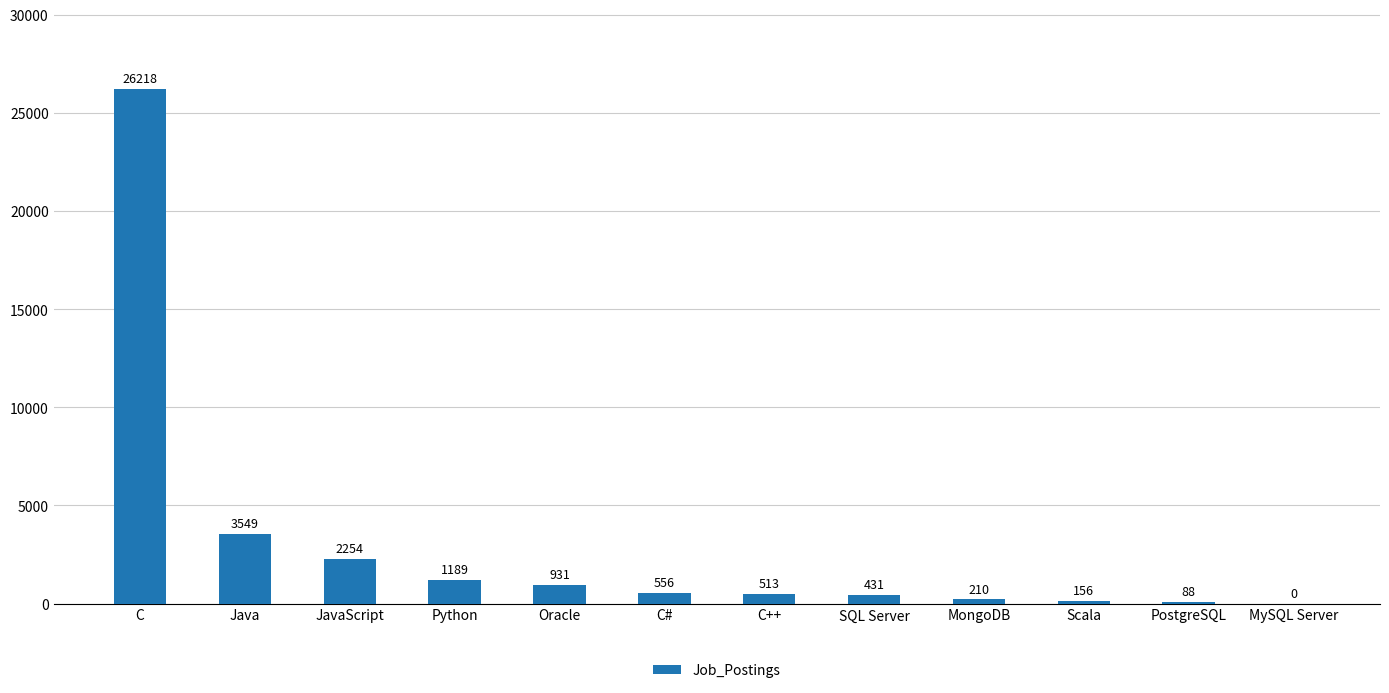

What is the difference between the values at MySQL Server and SQL Server?

431